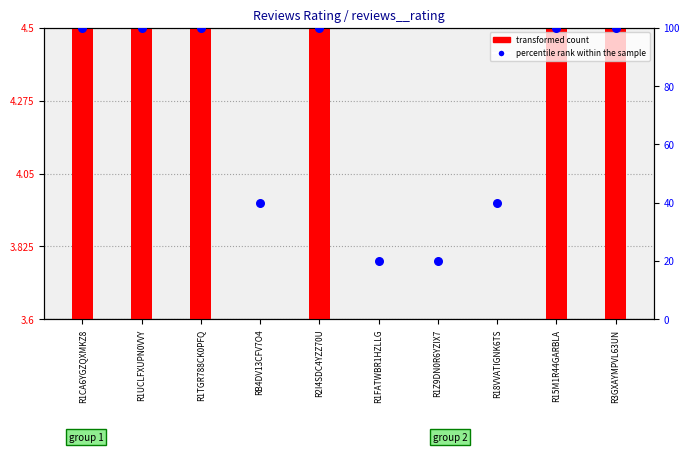

What are all the series names shown in the legend?

transformed count, percentile rank within the sample